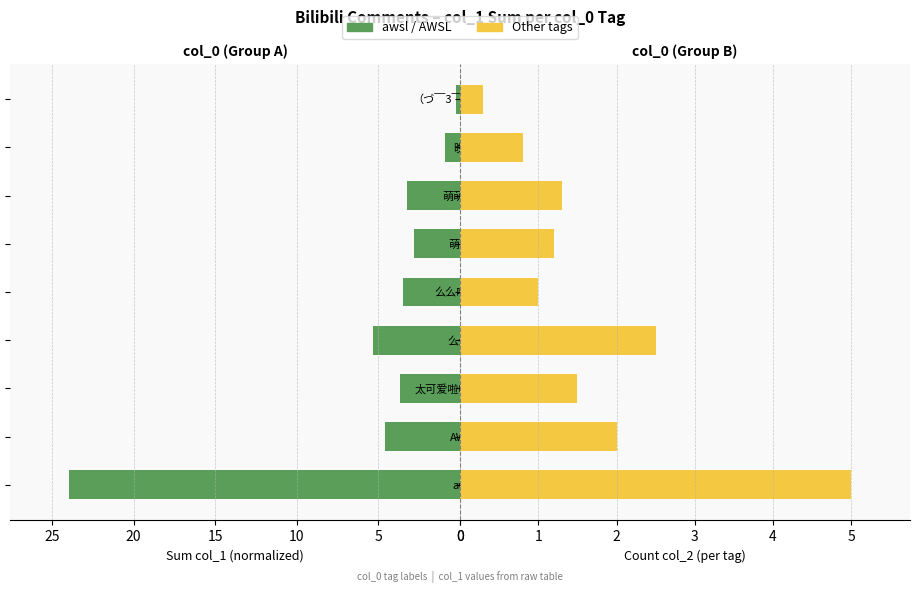

Reading left to right, extract all data points from this chart.

awsl / AWSL groups: 24.0	4.6	3.7	5.4	3.5	2.8	3.2	0.9	0.2
Other tags: 5.0	2.0	1.5	2.5	1.0	1.2	1.3	0.8	0.3